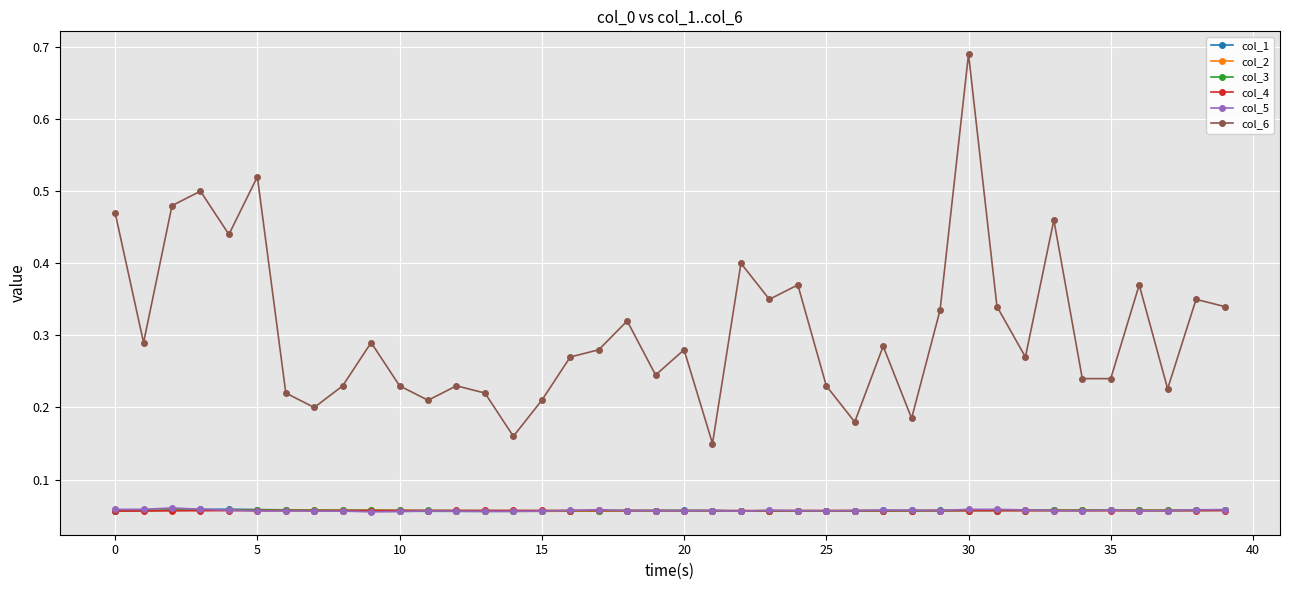

True or false: col_6 and col_2 intersect in this chart.

False